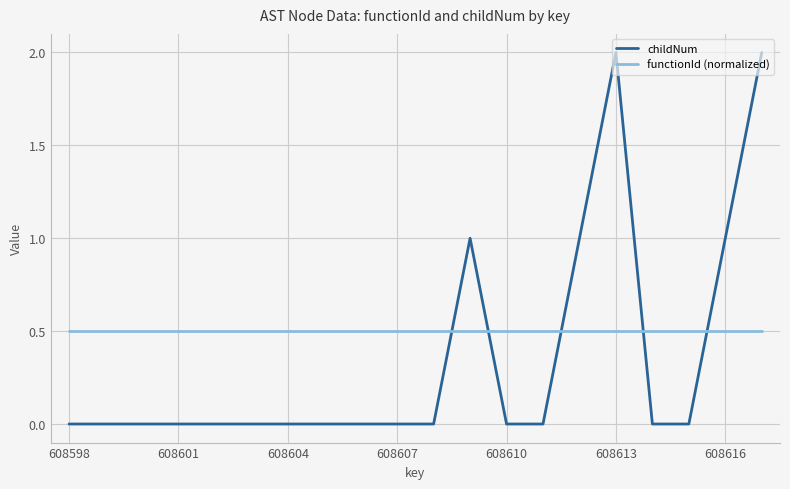

Reading left to right, extract all data points from this chart.

childNum: 0.0	0.0	0.0	0.0	0.0	0.0	0.0	0.0	0.0	0.0	0.0	1.0	0.0	0.0	1.0	2.0	0.0	0.0	1.0	2.0
functionId (normalized): 0.5	0.5	0.5	0.5	0.5	0.5	0.5	0.5	0.5	0.5	0.5	0.5	0.5	0.5	0.5	0.5	0.5	0.5	0.5	0.5